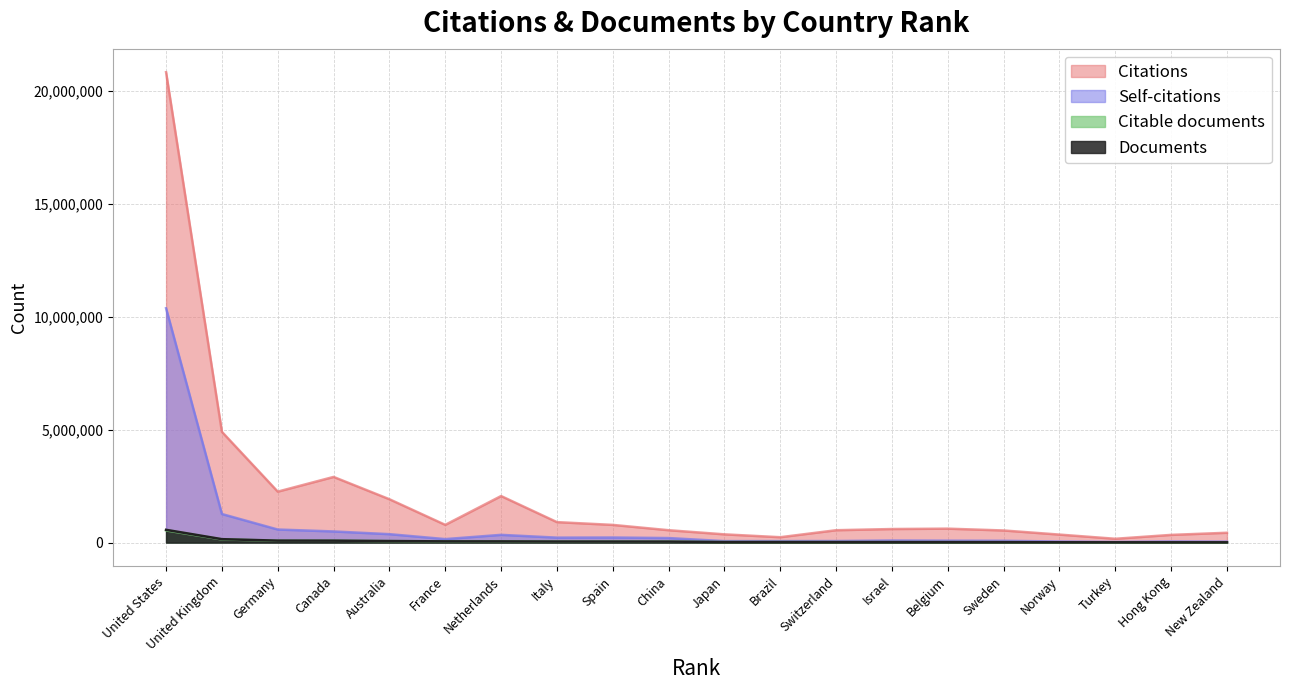

True or false: Self-citations has more than 2 points higher than both neighbors.

True